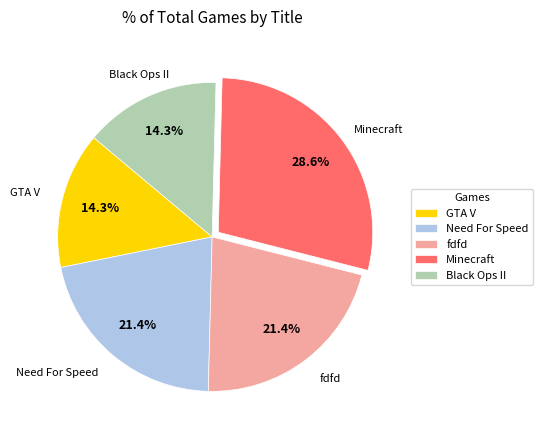

Which has a higher value, Black Ops II or Minecraft?

Minecraft